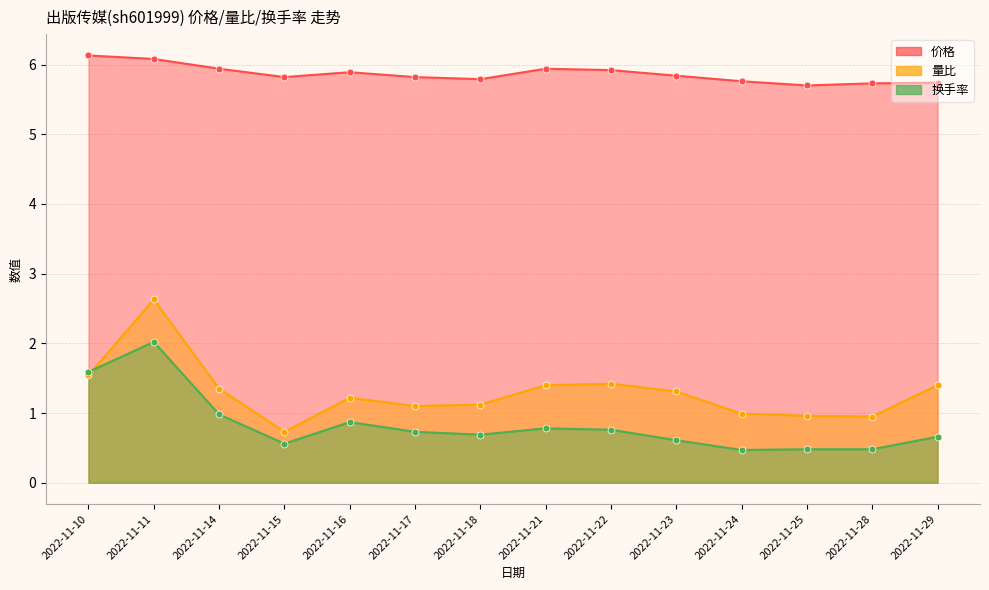

Which series has the largest total across all categories?

价格